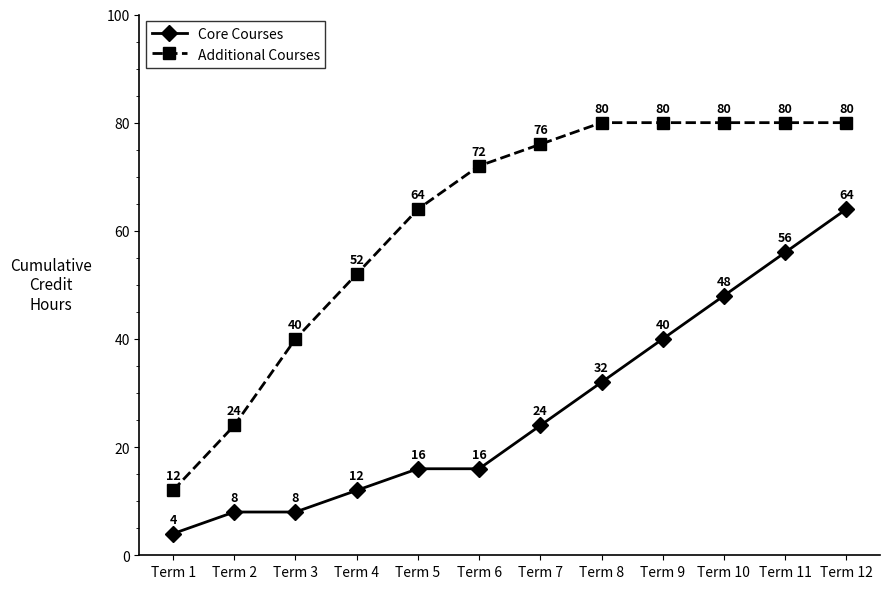

At how many categories does at least one series exceed 61?

8